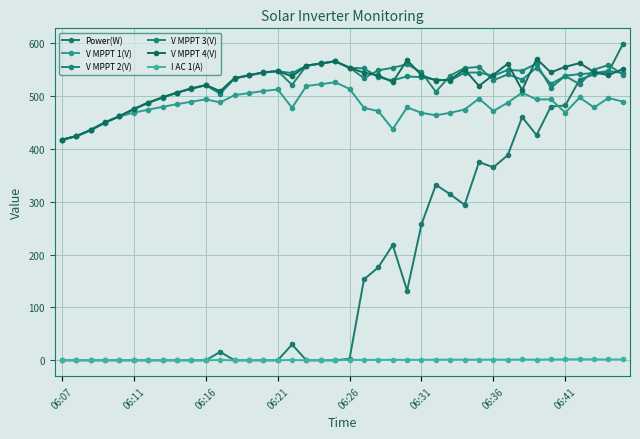

Is this an area chart (filled region under the line)?

No